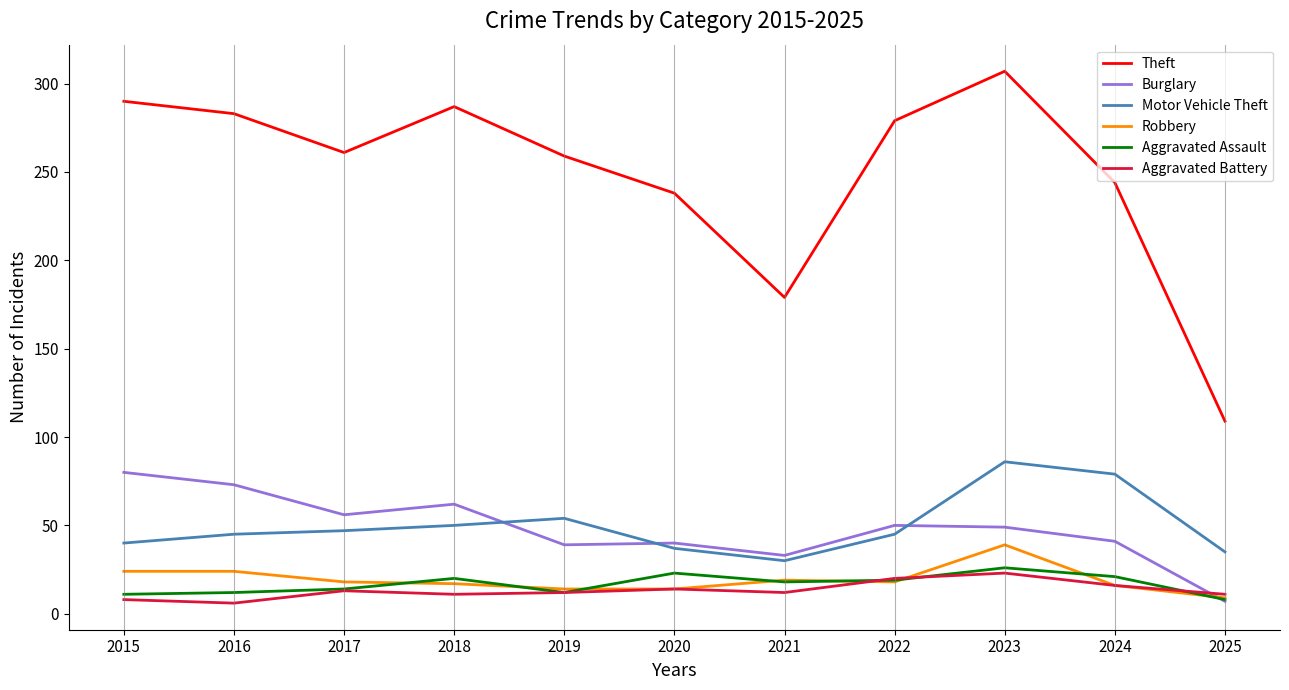

What are all the series names shown in the legend?

Theft, Burglary, Motor Vehicle Theft, Robbery, Aggravated Assault, Aggravated Battery